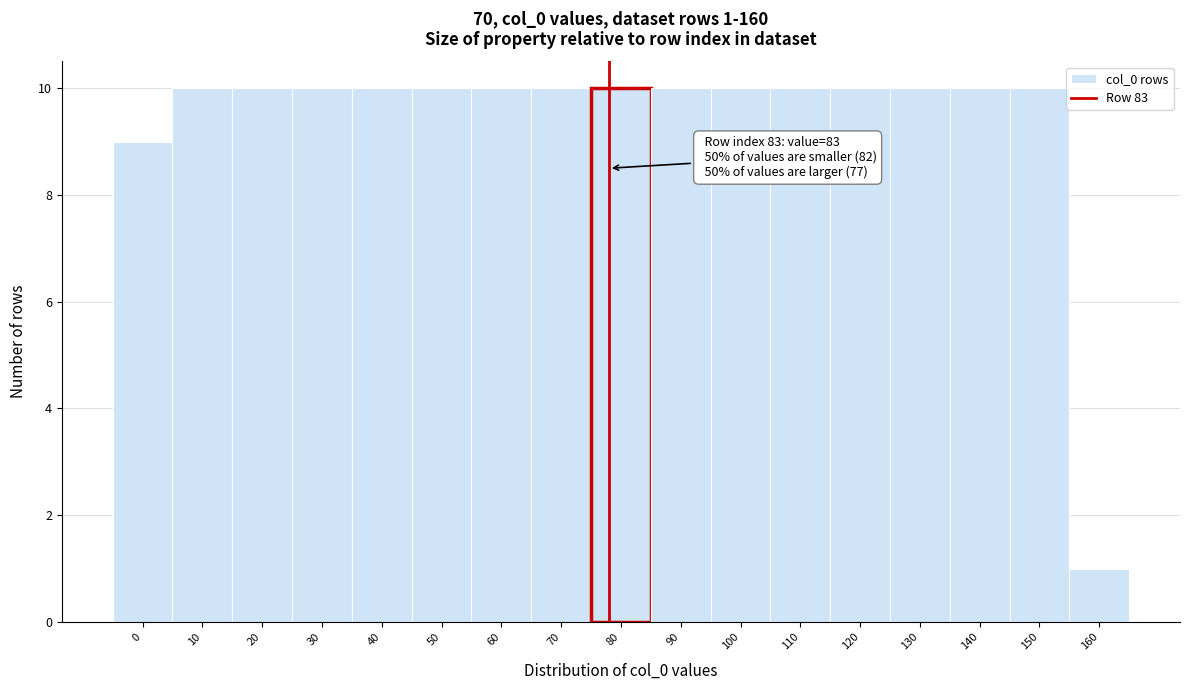

Reading left to right, transcribe all the data shown in this chart.

9	10	10	10	10	10	10	10	10	10	10	10	10	10	10	10	1